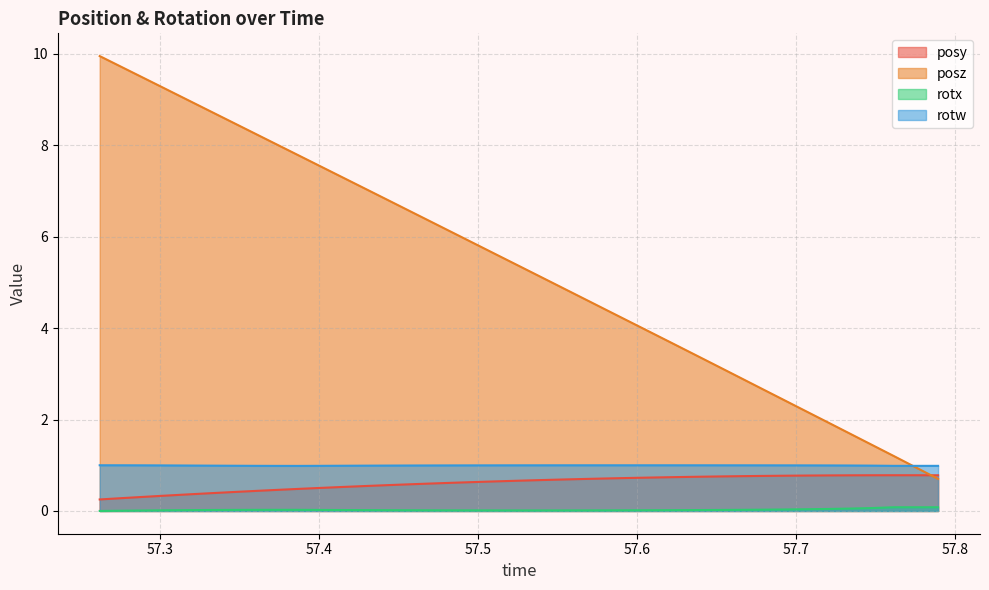

How many lines are shown in the chart?

4